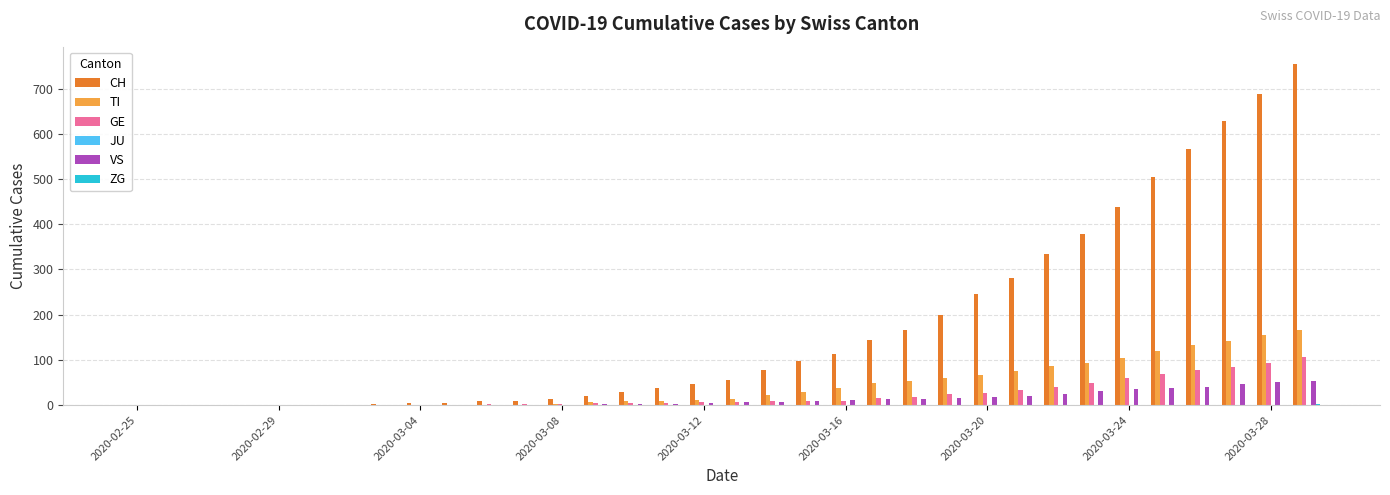

Which series has the largest total across all categories?

CH